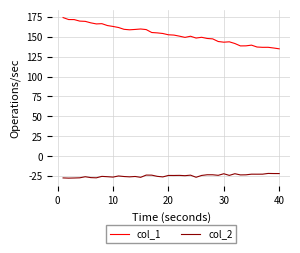

True or false: col_1 and col_2 intersect in this chart.

False